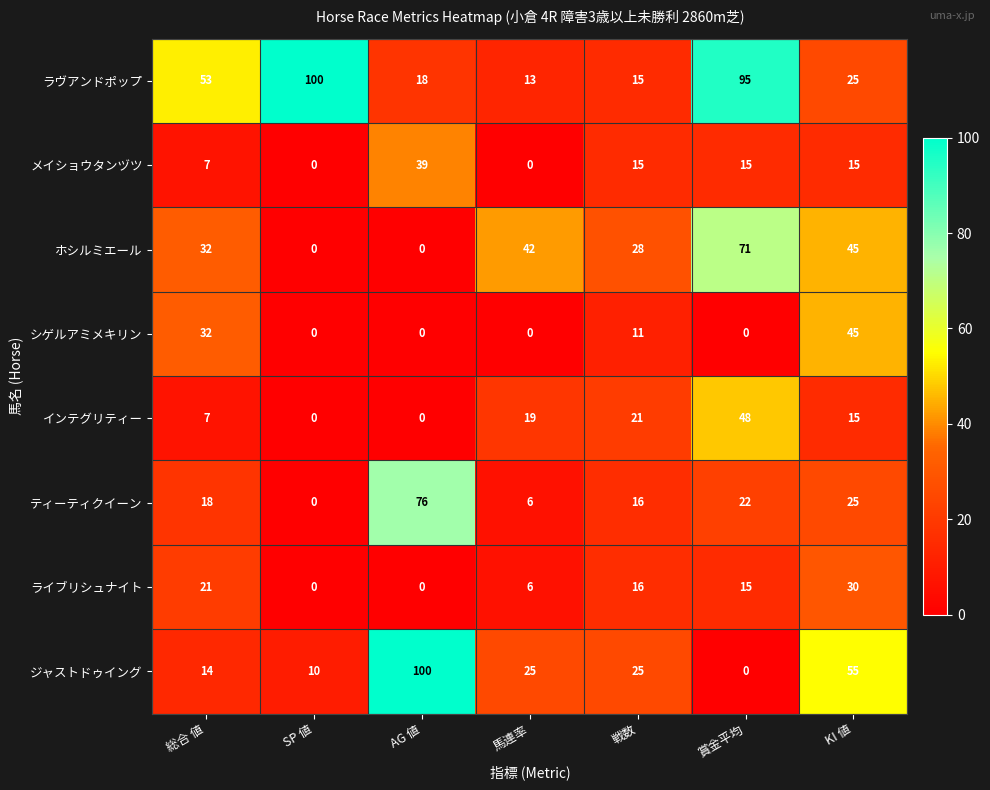

The ホシルミエール series shows 32 at 総合 値. True or false?

True